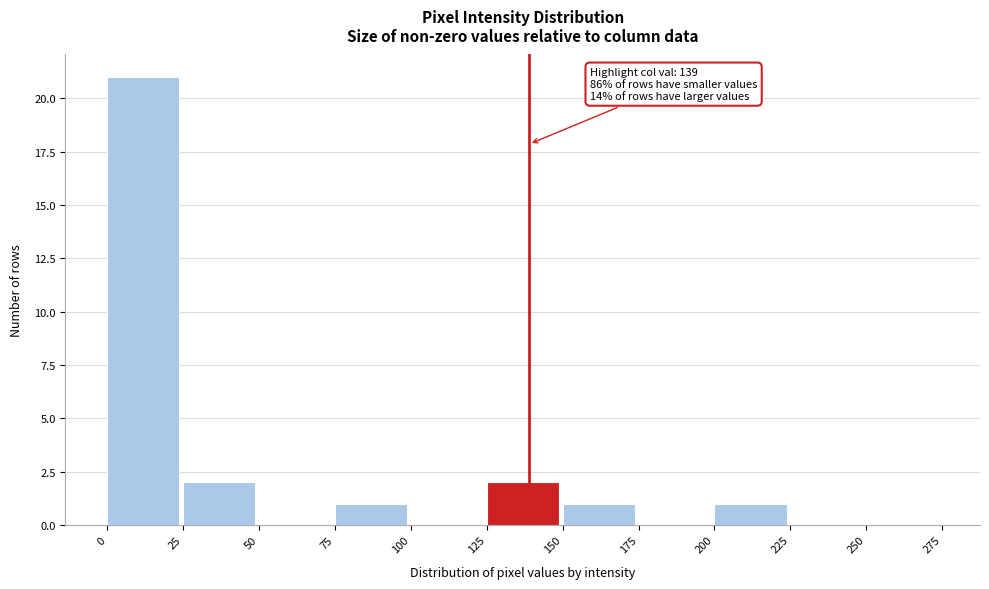

Which range on the x-axis has the tallest bar?

0 to 25